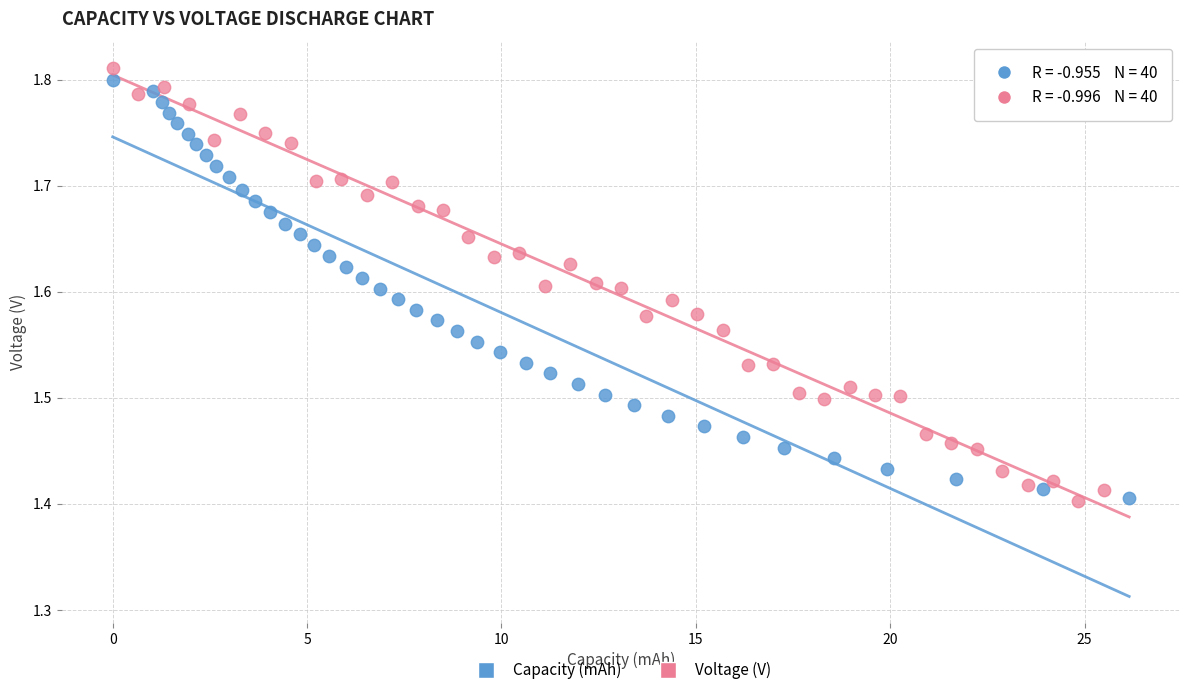

What are all the series names shown in the legend?

Capacity (mAh), Voltage (V)